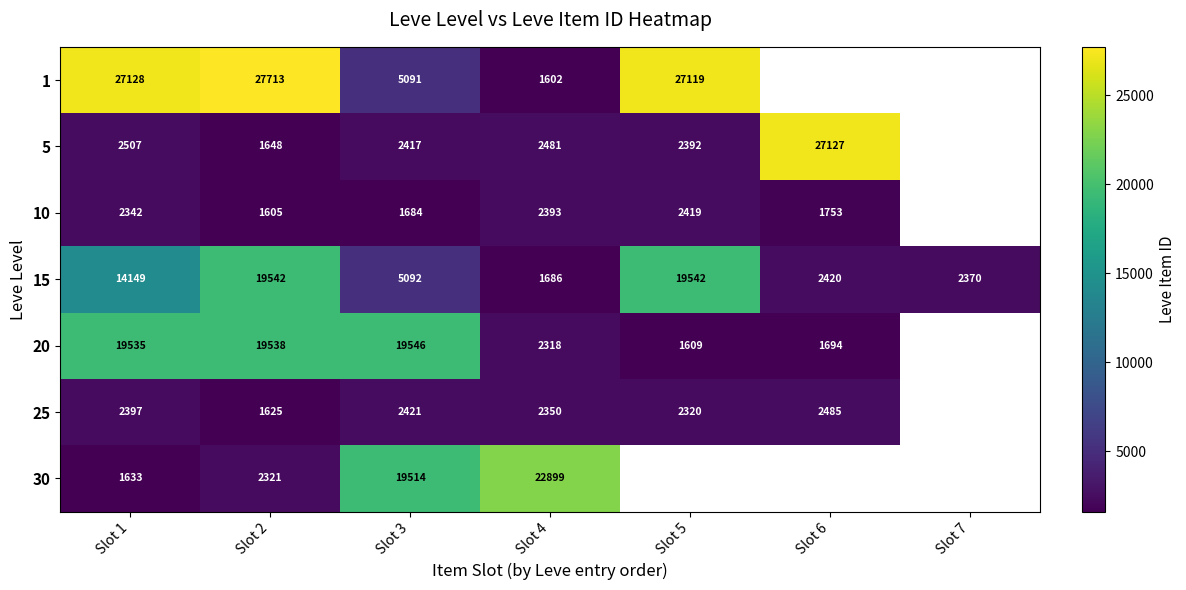

At which category is the sum across all series the highest?

Slot 2